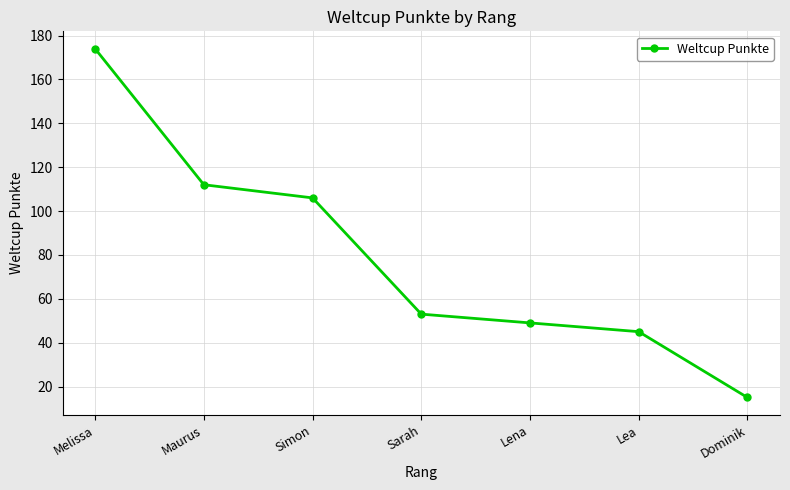

How many categories are shown in the chart?

7